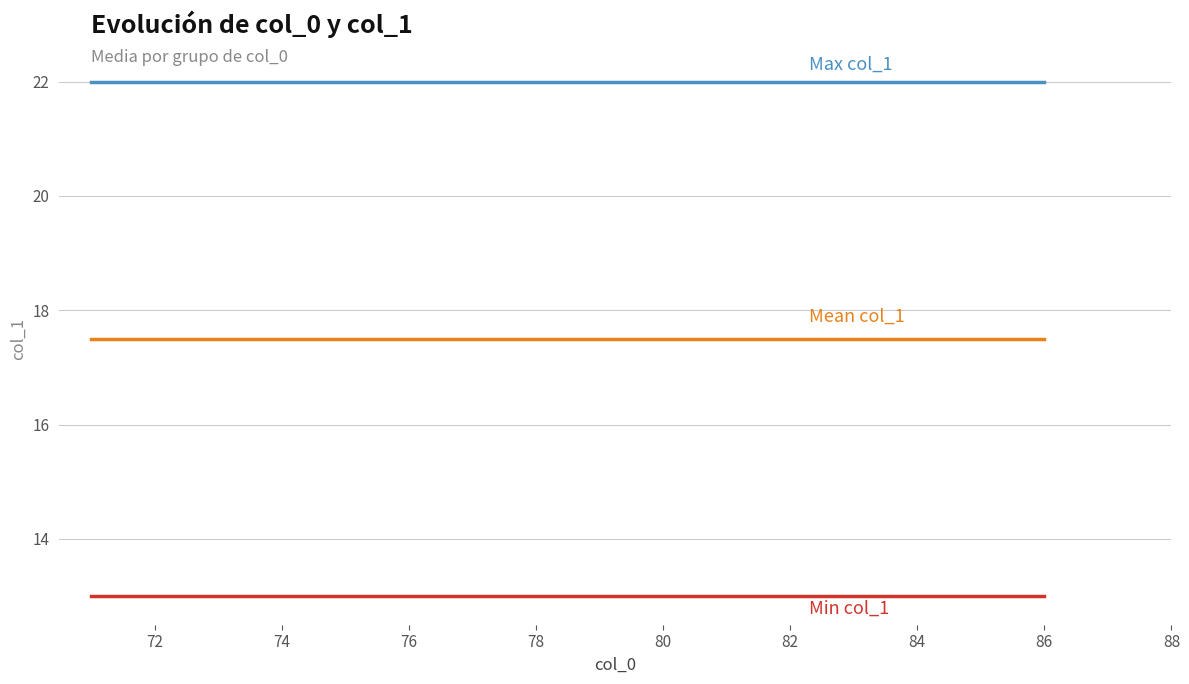

What is the maximum value shown in the chart?

22.0